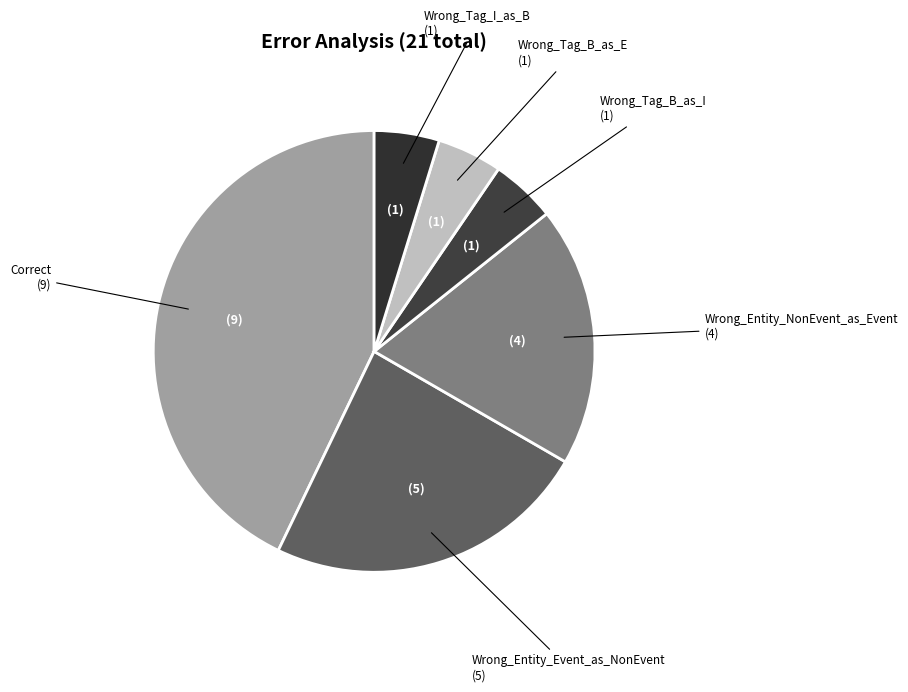

How many slices are in this pie chart?

6